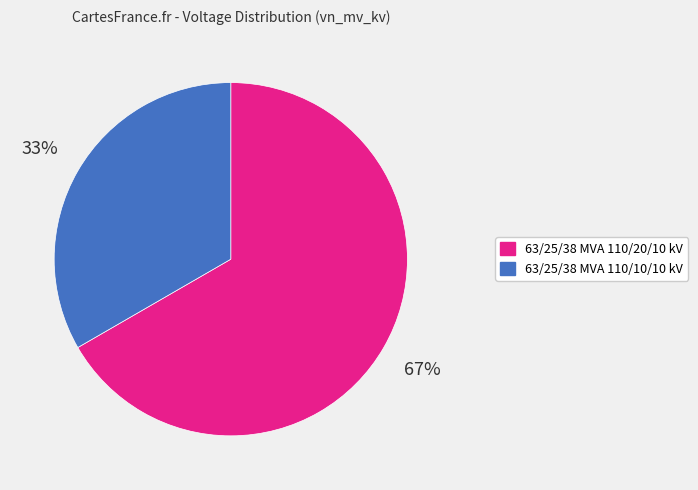

What percentage is the 63/25/38 MVA 110/10/10 kV slice, to the nearest percent?

33%